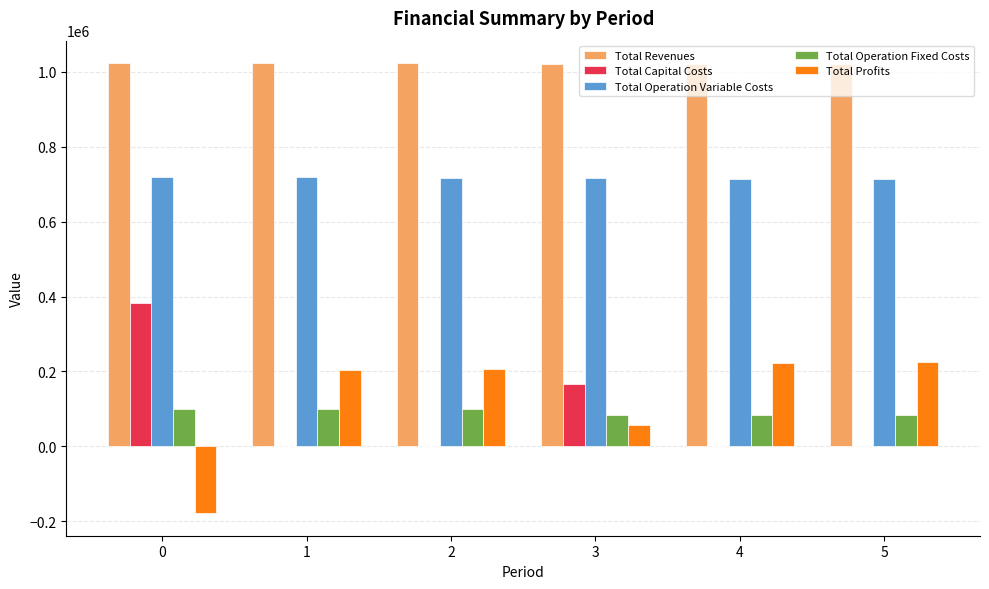

How many categories are shown in the chart?

6